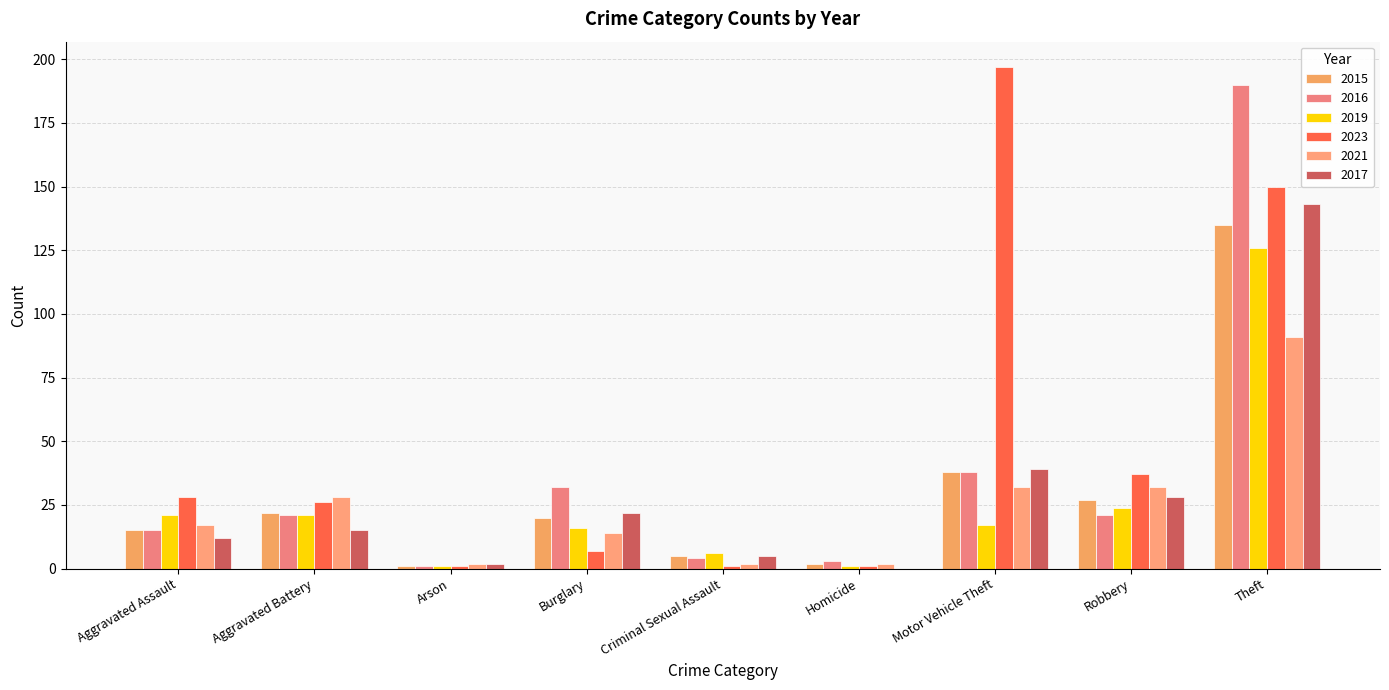

How many groups of bars are there?

9